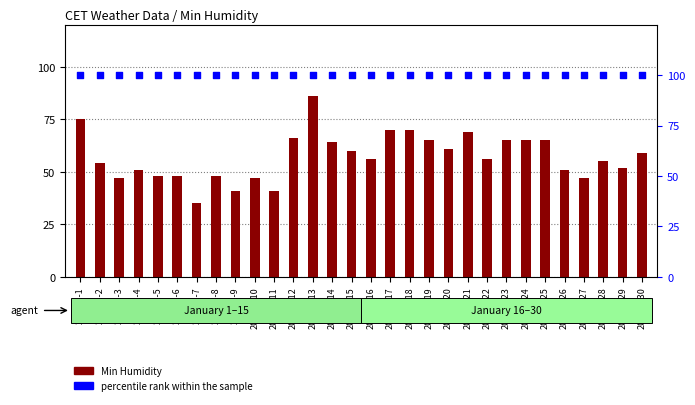

Is the value of percentile rank within the sample at 2001-1-15 greater than the value of Min Humidity at 2001-1-29?

Yes